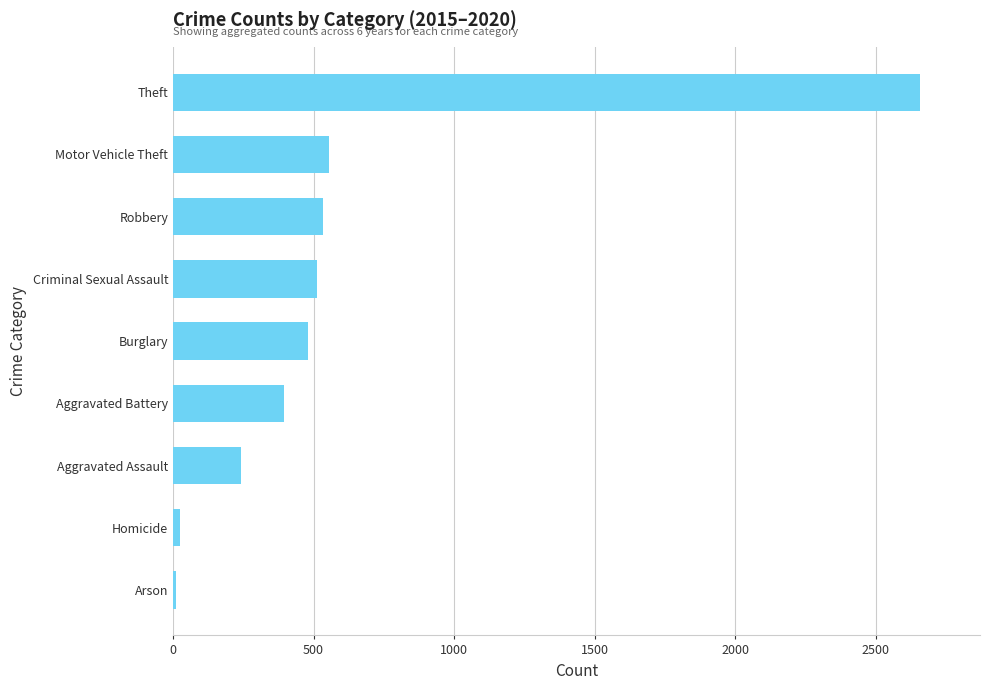

Read the value at Criminal Sexual Assault.

512